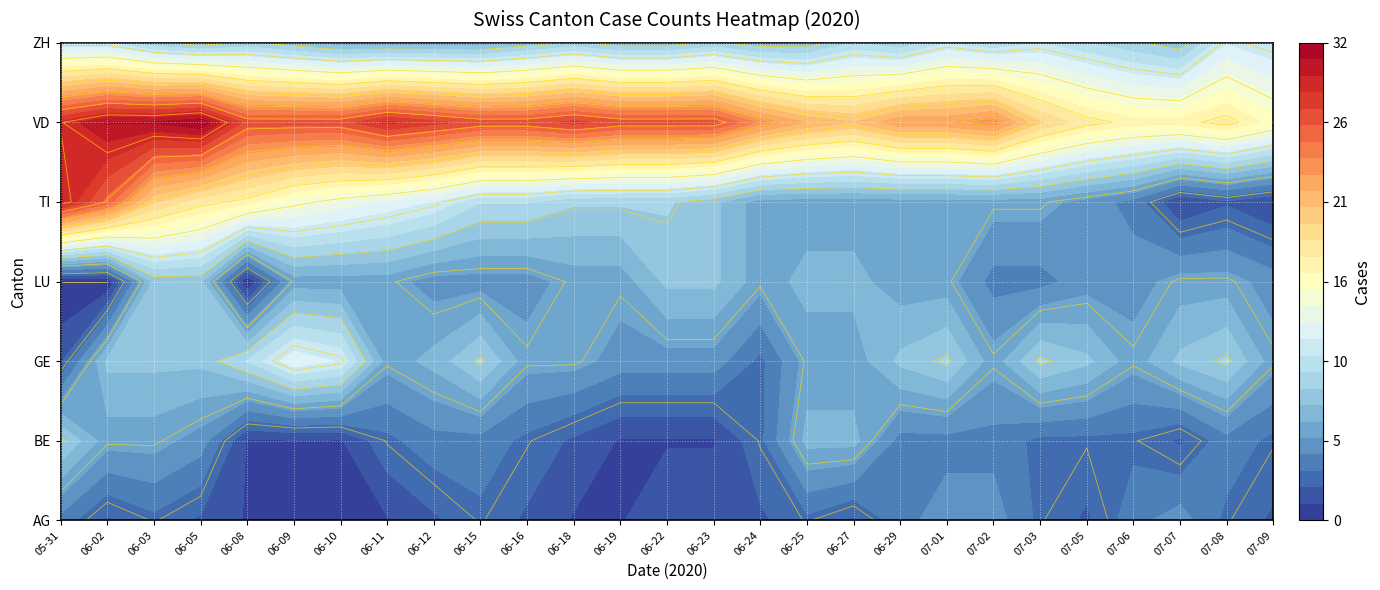

Reading left to right, what are all the values shown in this chart?

AG: 4	2	3	2	1	1	1	1	2	3	2	1	1	2	2	2	3	2	4	5	5	3	2	4	5	3	2
BE: 9	6	6	5	1	1	1	3	4	4	3	2	1	1	1	3	7	7	4	4	4	3	3	3	2	4	3
GE: 2	8	8	8	10	13	12	6	7	9	6	6	5	5	5	3	6	6	8	9	6	9	8	6	8	9	6
LU: 0	0	8	8	0	6	6	6	5	5	5	6	6	8	8	6	7	7	6	6	4	4	5	5	6	6	5
TI: 30	26	20	18	17	15	14	13	12	10	10	9	9	9	8	6	6	6	6	6	6	6	5	4	1	2	1
VD: 29	31	31	32	27	27	27	29	28	27	27	28	27	27	27	24	22	21	23	23	24	20	18	17	17	18	16
ZH: 11	11	9	8	9	8	7	7	7	7	8	9	8	8	9	8	8	10	9	11	10	11	10	9	8	12	11